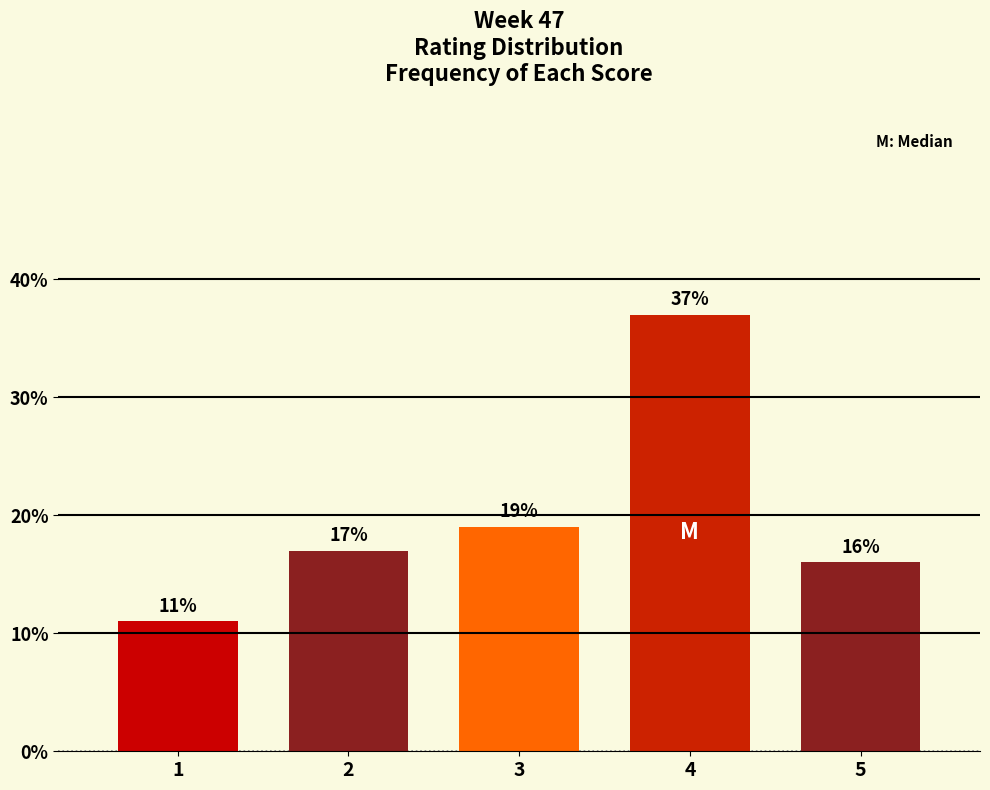

Reading left to right, what are all the values shown in this chart?

1=11	2=17	3=19	4=37	5=16